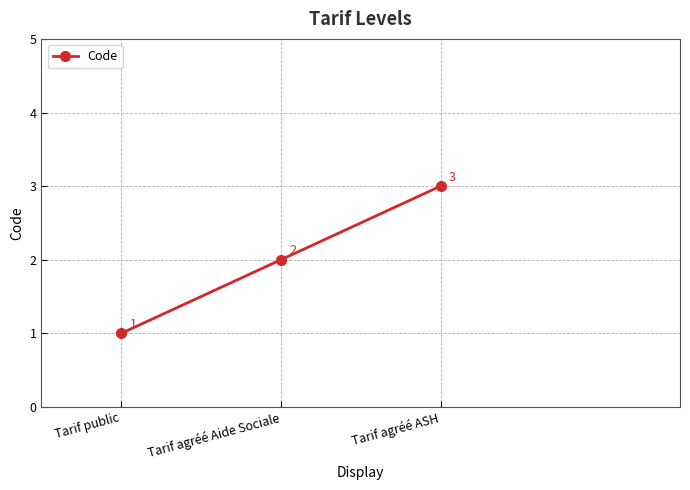

Which has a higher value, Tarif public or Tarif agréé ASH?

Tarif agréé ASH